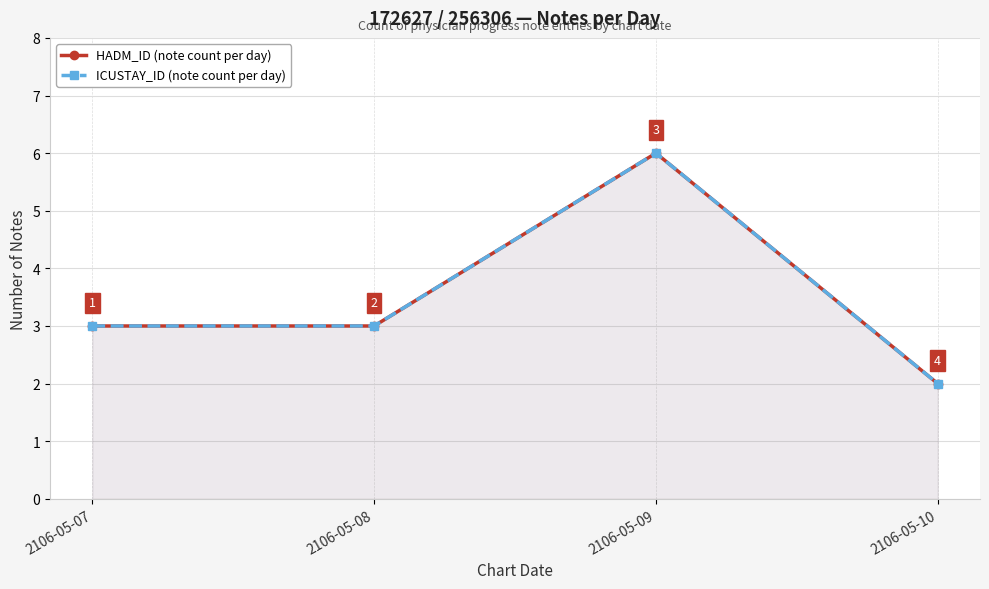

Rank the series by their maximum value, from lowest to highest.

HADM_ID (note count per day), ICUSTAY_ID (note count per day)